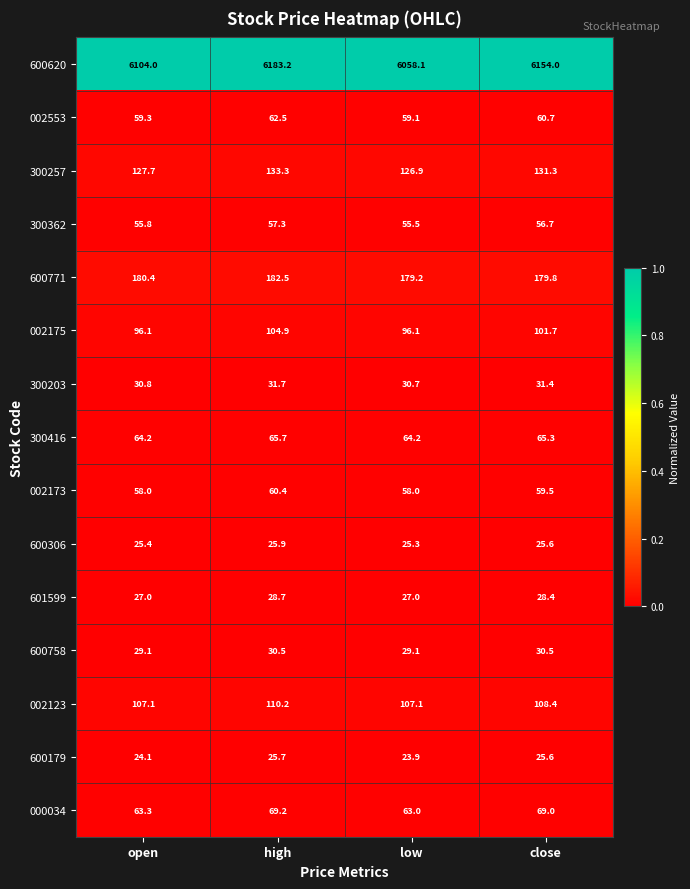

True or false: 300416 has a value of 101.0 at close.

False